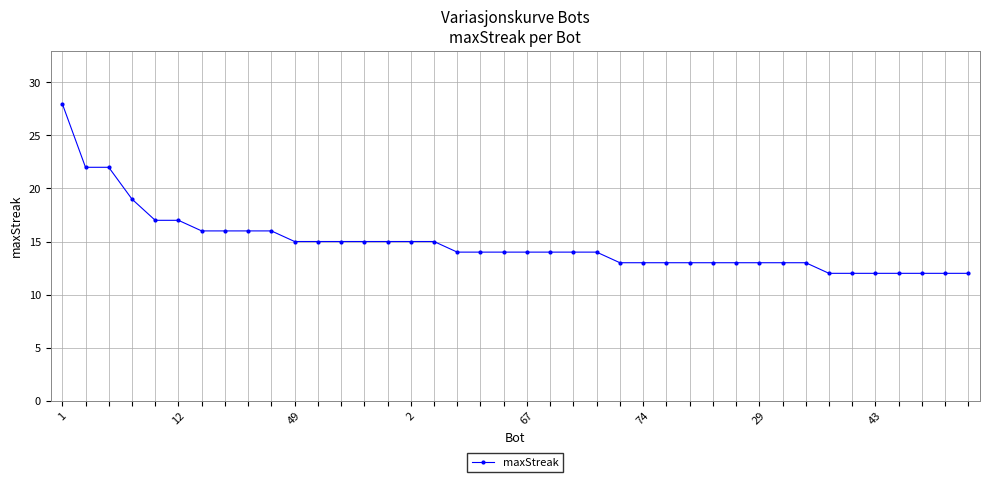

What is the maximum value shown in the chart?

28